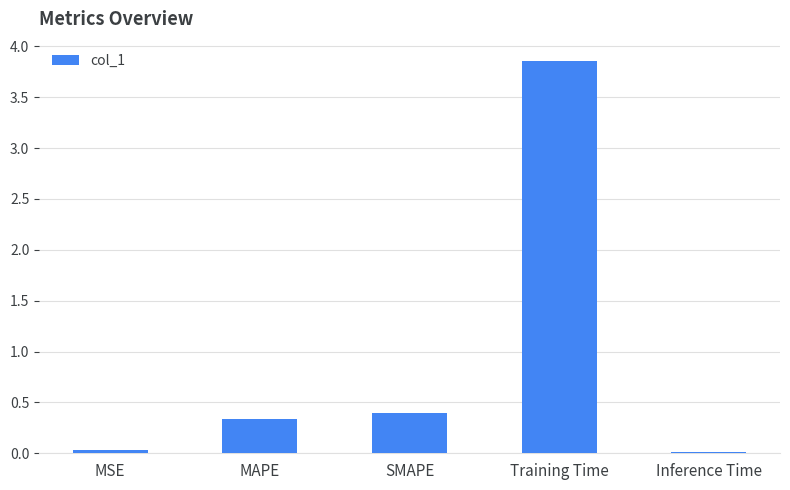

Where is the data nearest to the value 1?

SMAPE